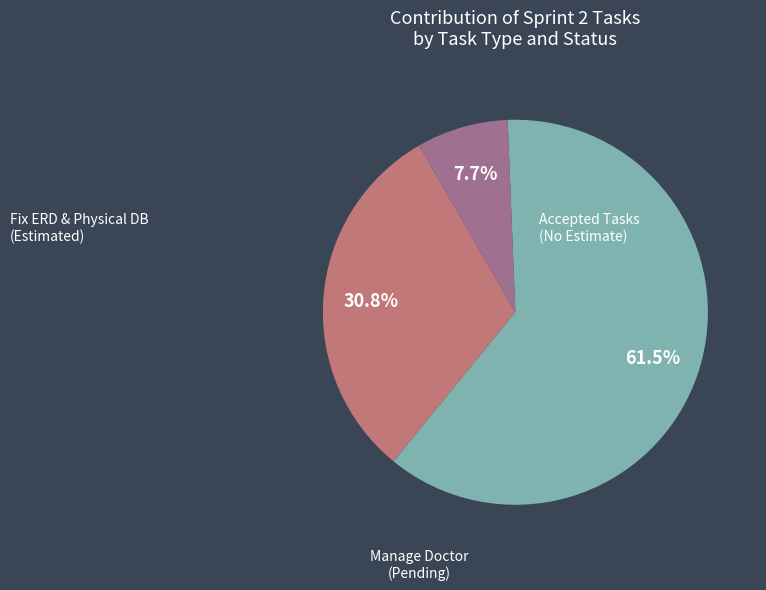

To the nearest percent, what is the average slice percentage?

33%